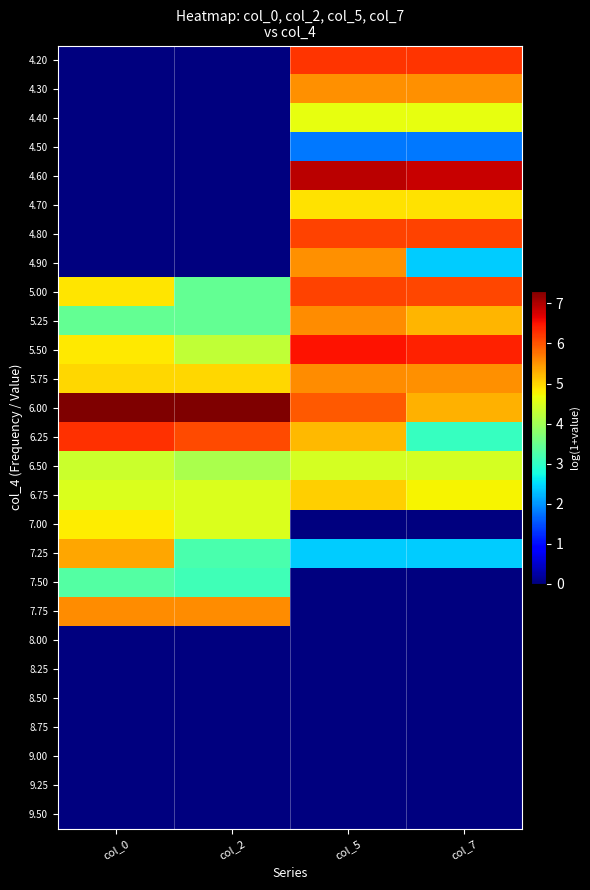

How many series are shown in this chart?

27